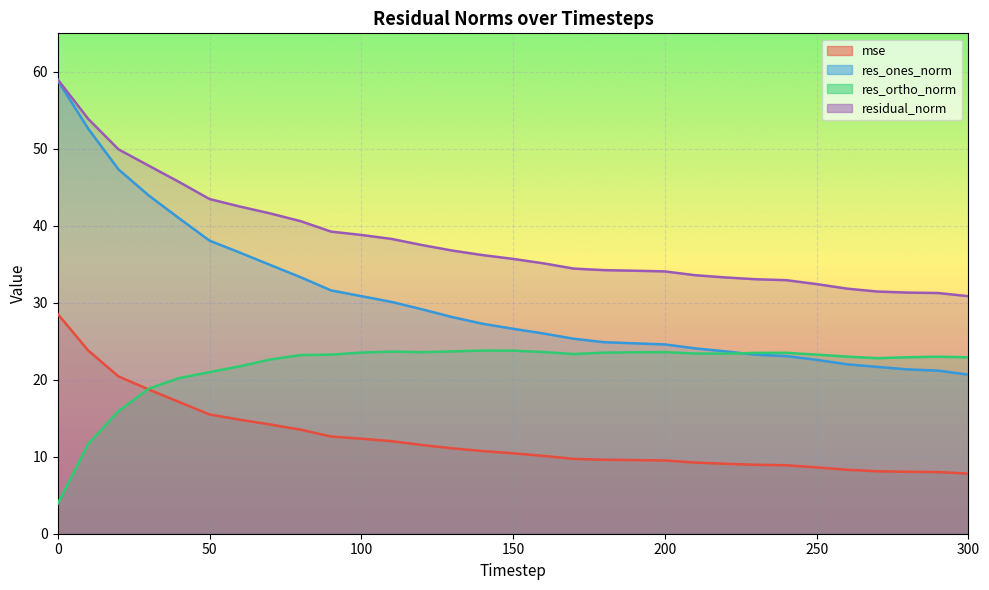

At 70, list the series in order from largest to smallest.

residual_norm, res_ones_norm, res_ortho_norm, mse